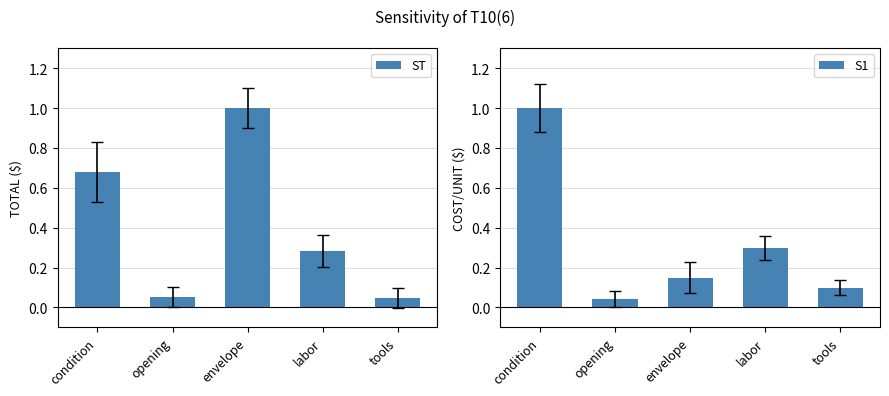

What is the sum of the S1 values at condition and opening?

1.0